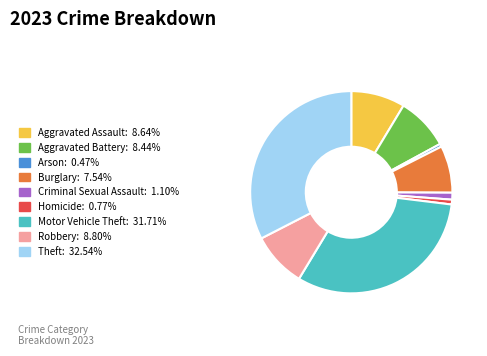

True or false: Burglary accounts for 1% of the total.

False